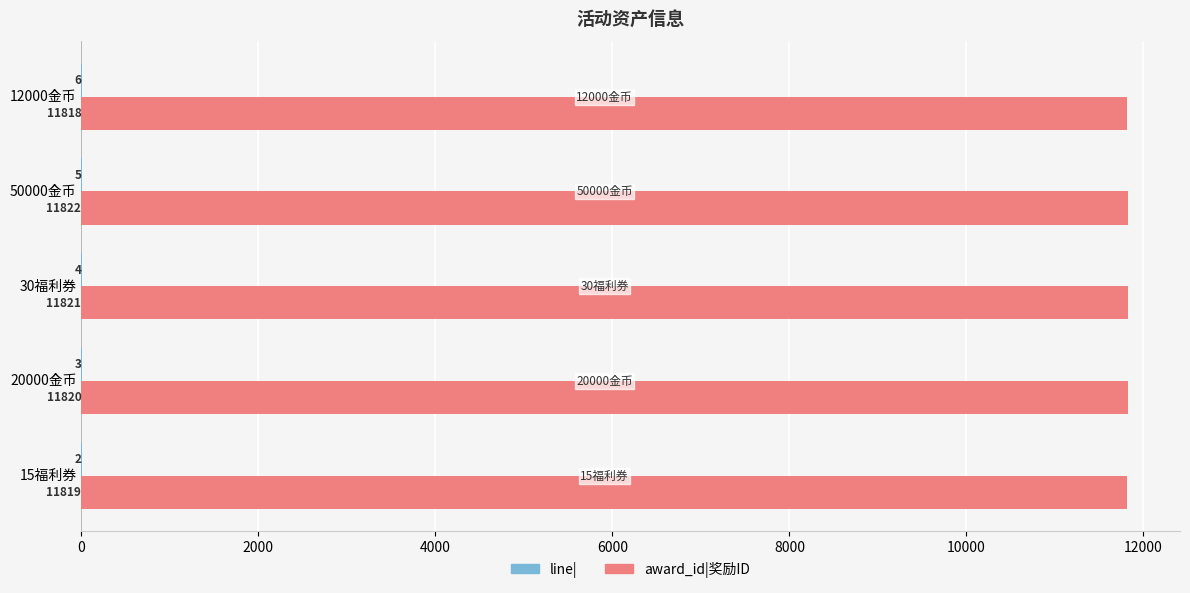

At which category is the sum across all series the highest?

50000金币